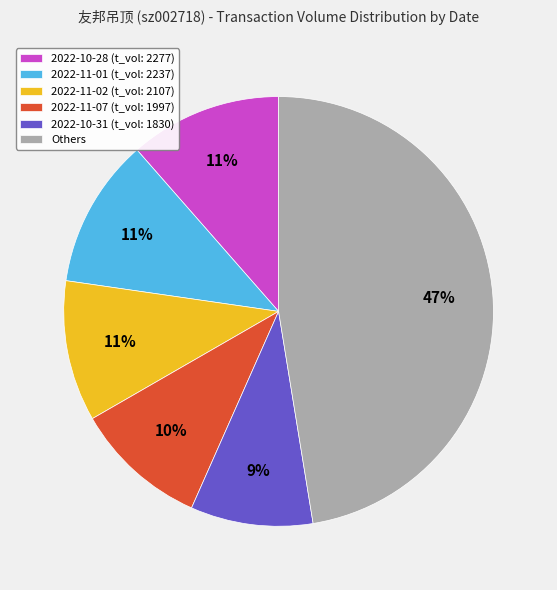

To the nearest percent, what is the average slice percentage?

17%